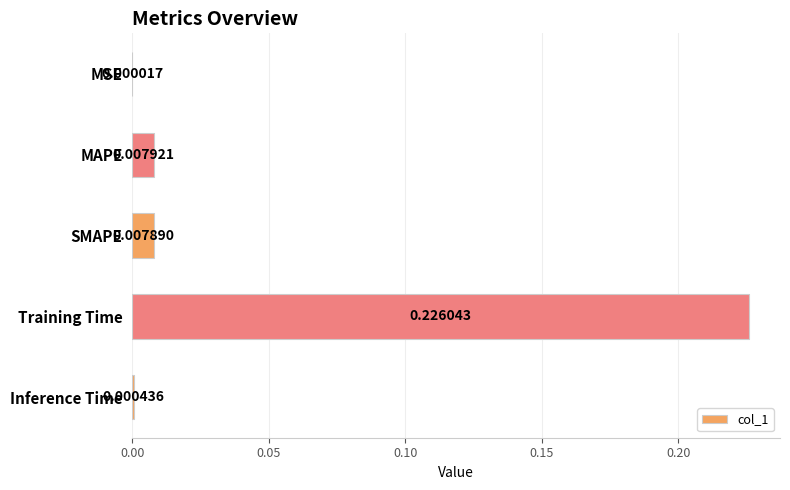

Which category has the highest value across all series?

Training Time